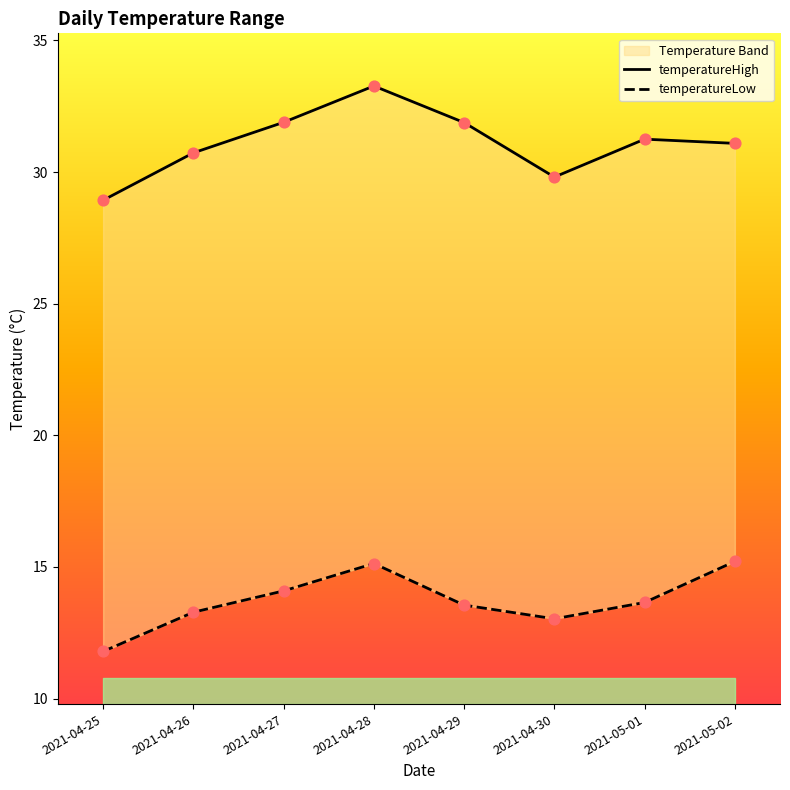

At how many categories does at least one series exceed 16?

8